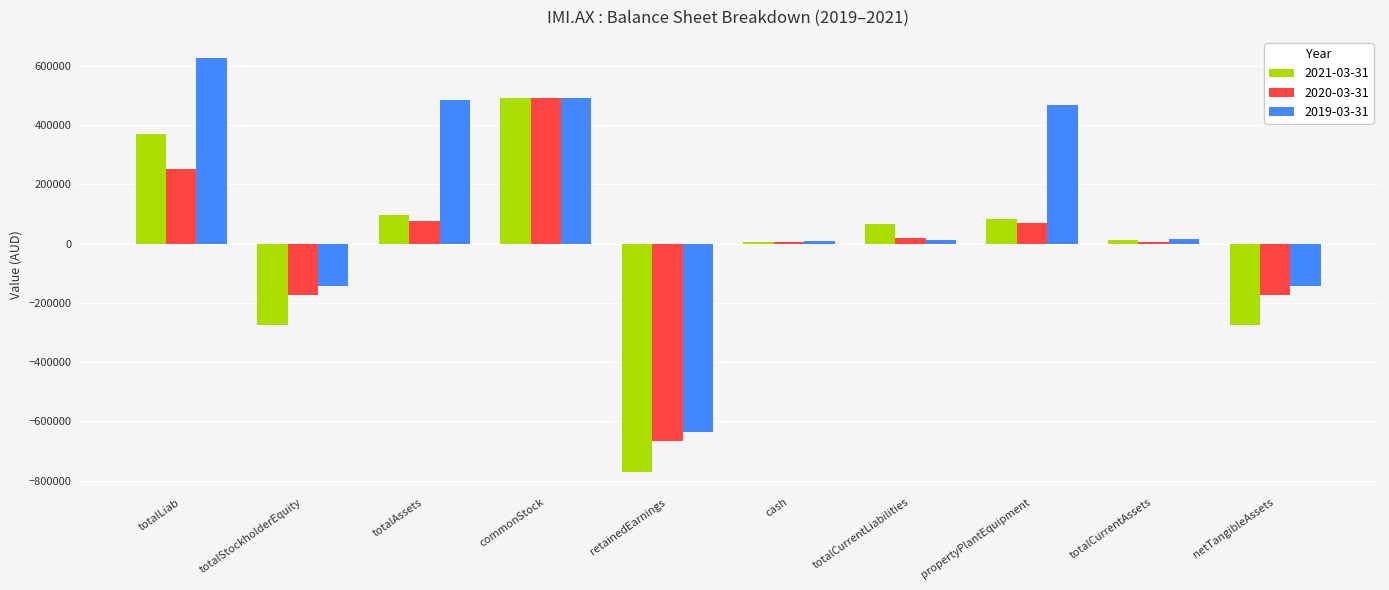

What is the value of the 2021-03-31 bar at the 7th from the left?

66609